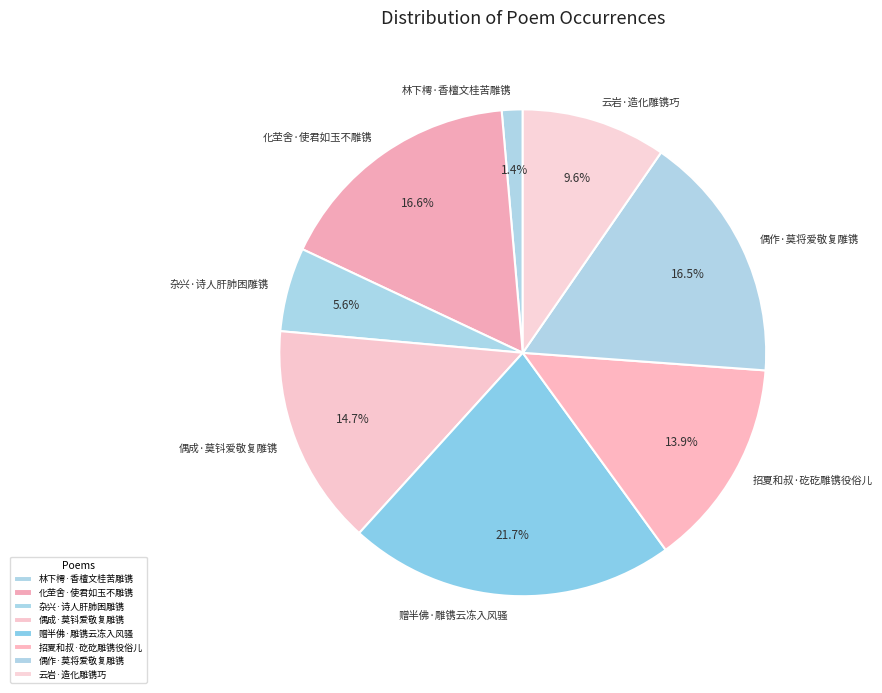

What is the total percentage of 赠半佛·雕镌云冻入风骚 and 杂兴·诗人肝肺困雕镌?

27.3%